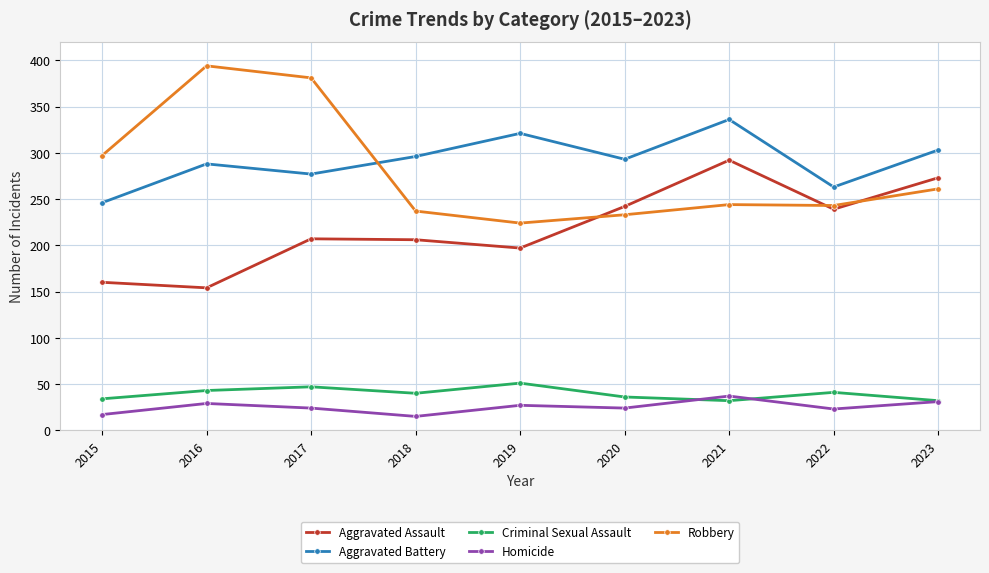

What is the difference between the maximum and minimum values in the Aggravated Battery series?

90